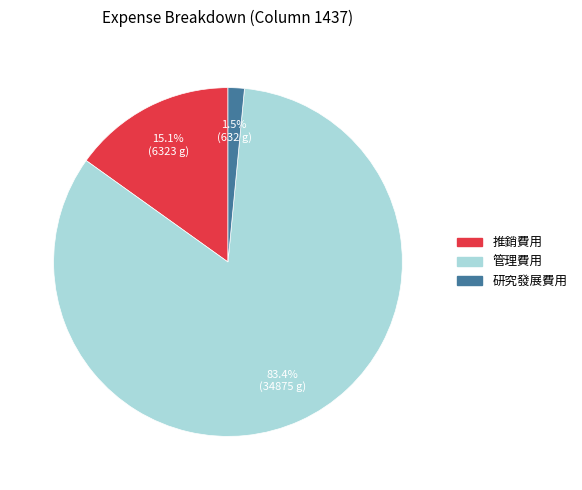

To the nearest percent, what is the average slice percentage?

33%